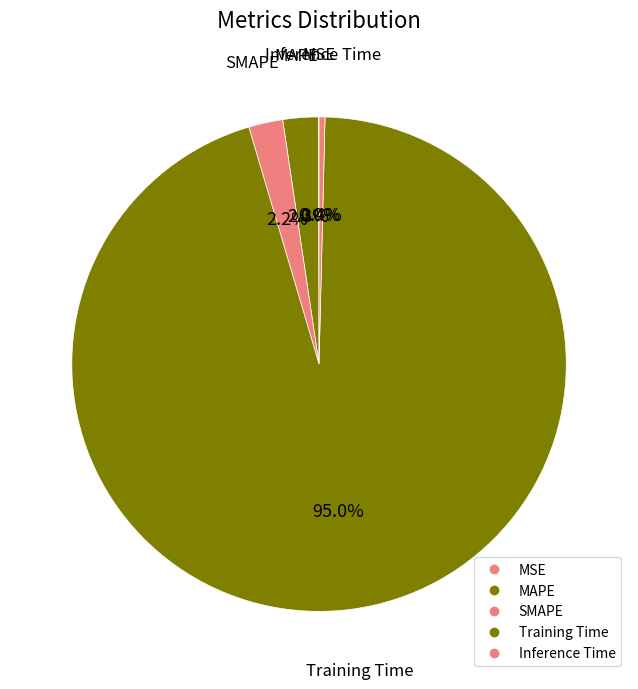

Between Training Time and MAPE, which is larger?

Training Time